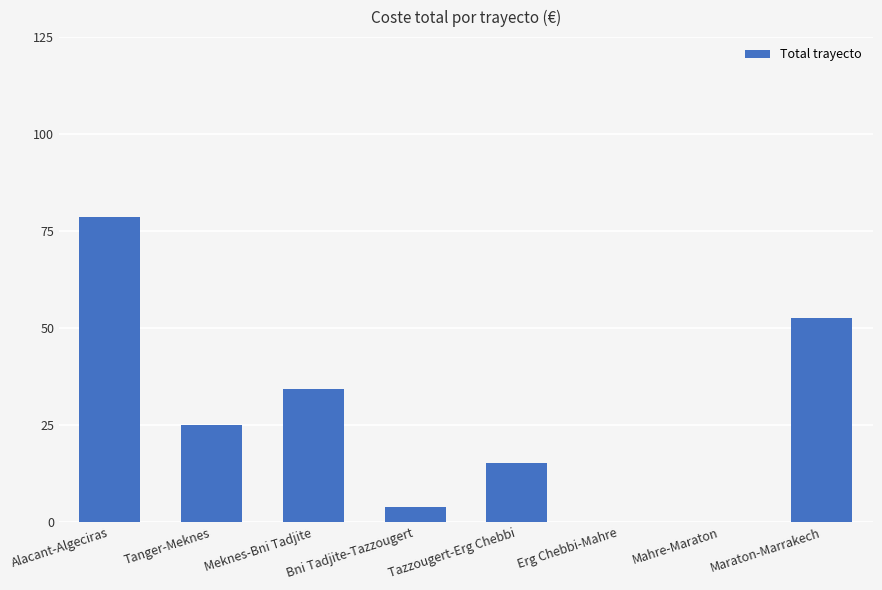

What is the change in value from Meknes-Bni Tadjite to Mahre-Maraton?

-34.2